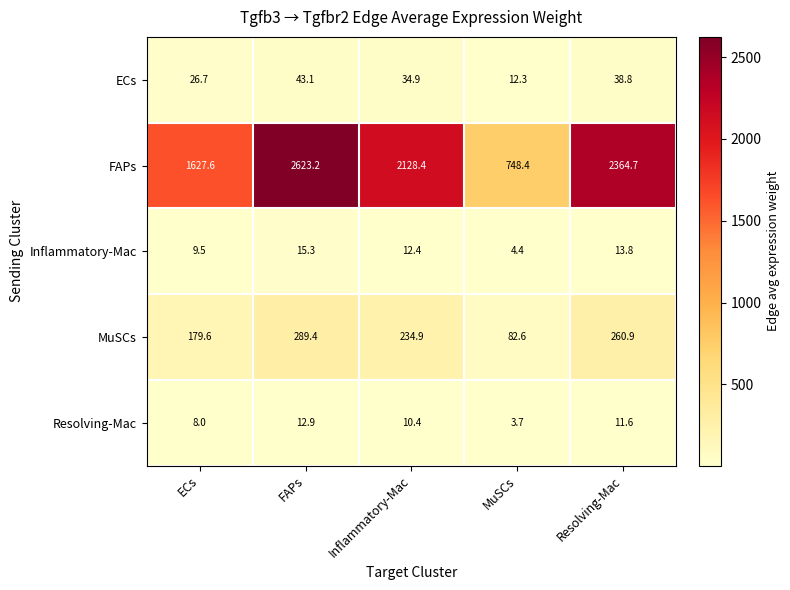

Count the number of data series in this chart.

5